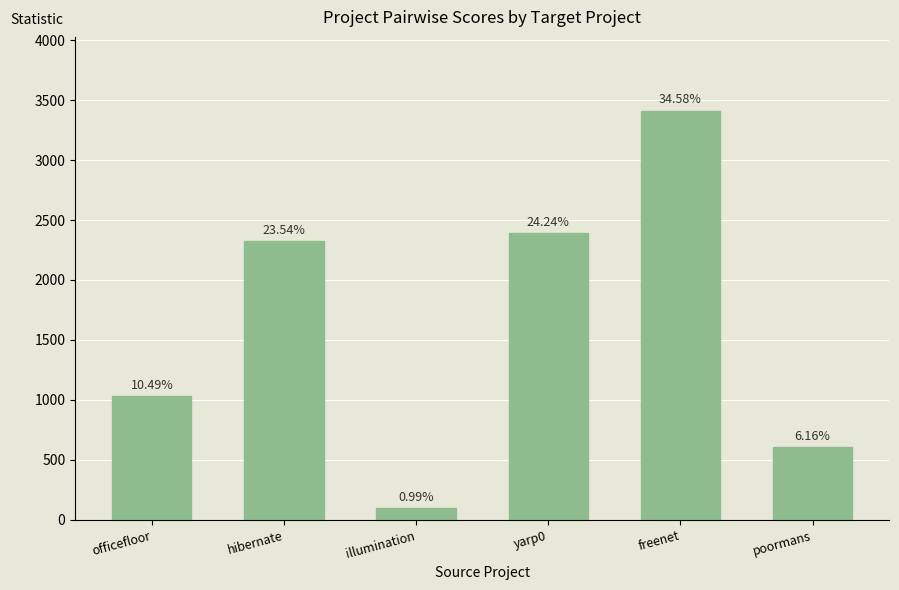

How many bars are there in total?

6